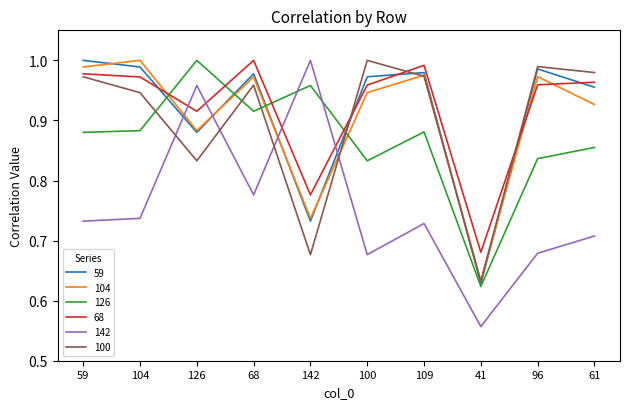

Which category has the highest value in the 68 series?

68